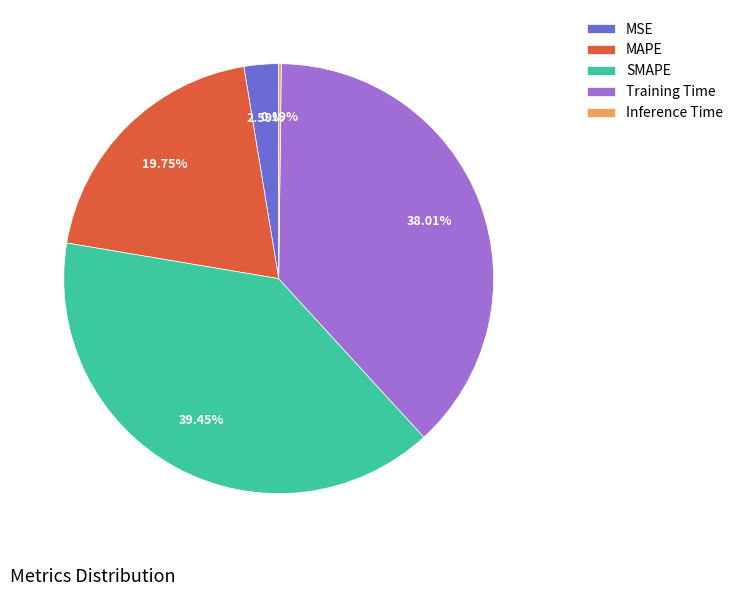

Does MSE account for over 50% of the chart?

No